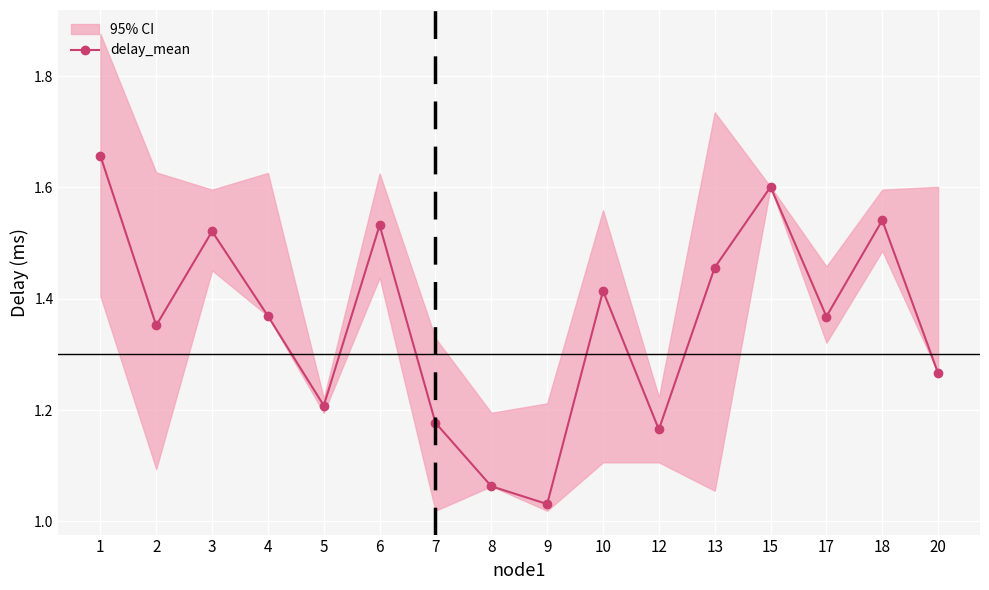

What is the minimum value shown in the chart?

1.0